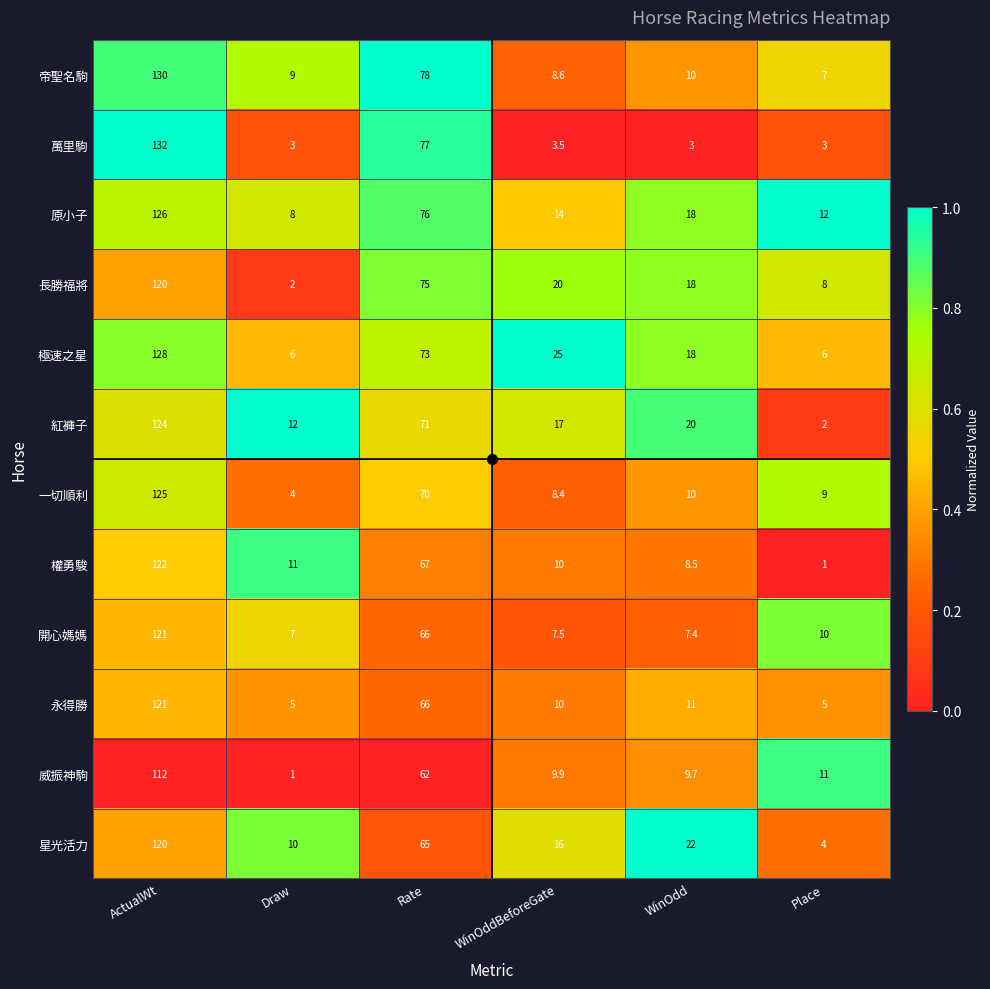

What is the sum of all 原小子 values?

254.0